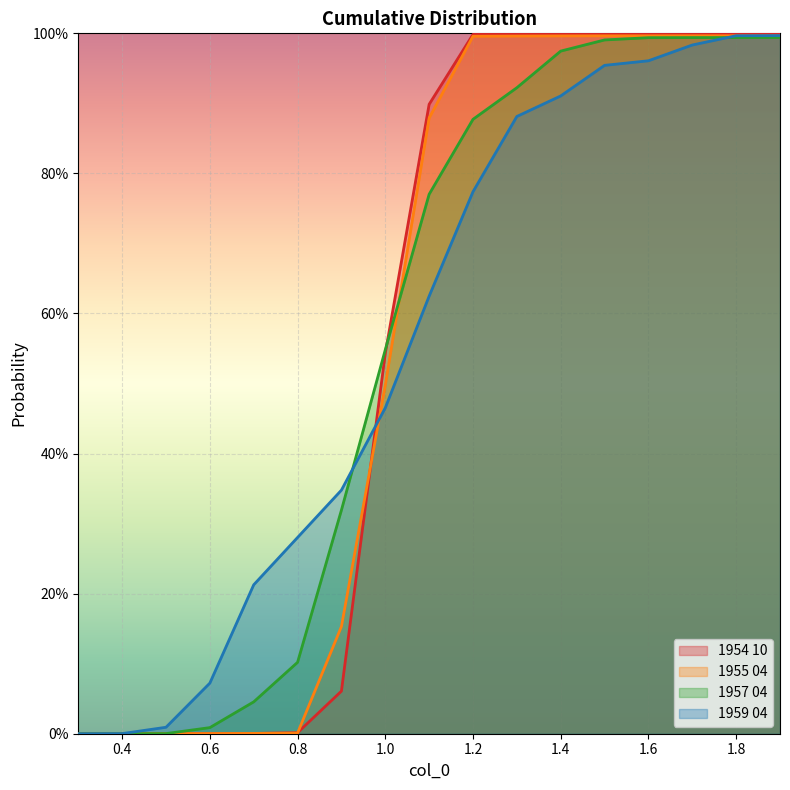

Is it true that 1959 04 equals 0.1 at 0.7?

False